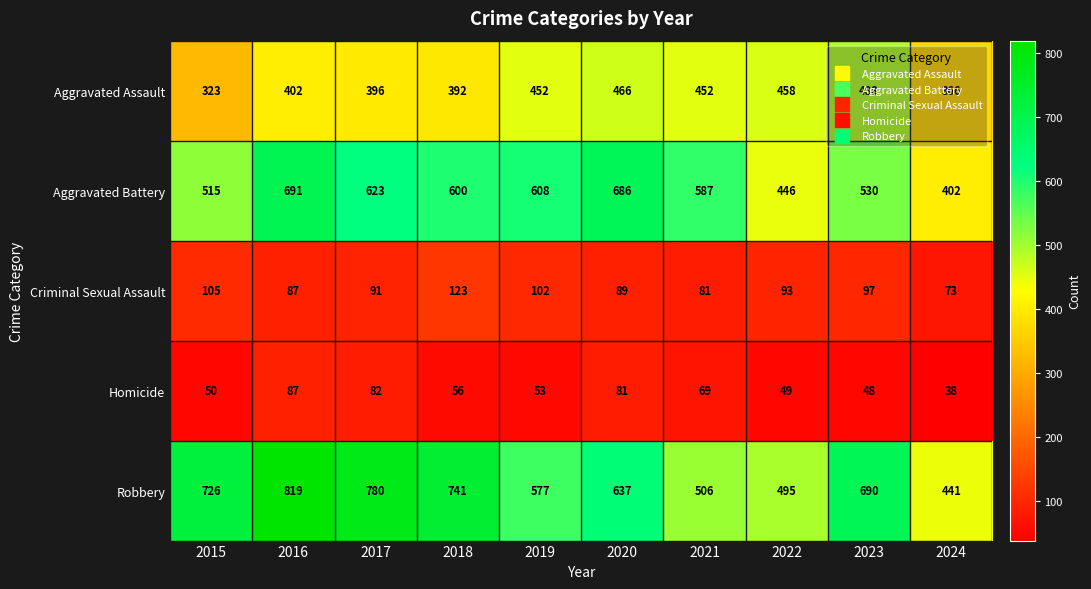

What is the difference between the maximum and second lowest values in the Robbery series?

324